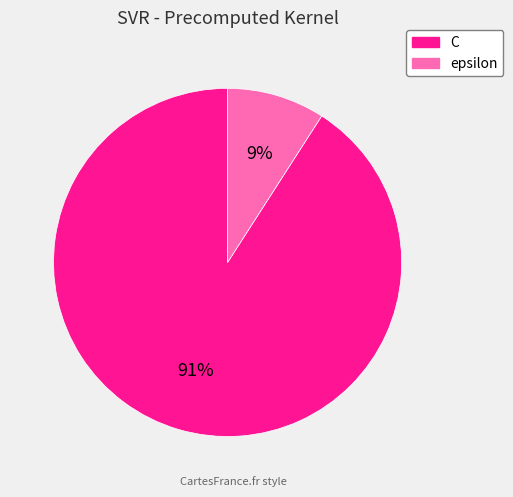

The C slice represents 81% of the pie. True or false?

False